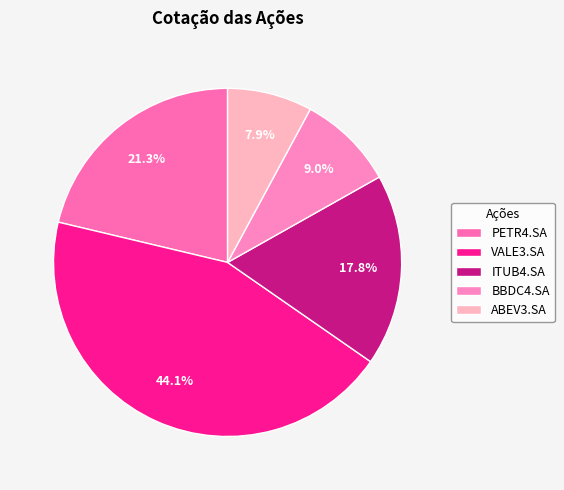

What percentage do BBDC4.SA and ITUB4.SA together represent?

26.8%